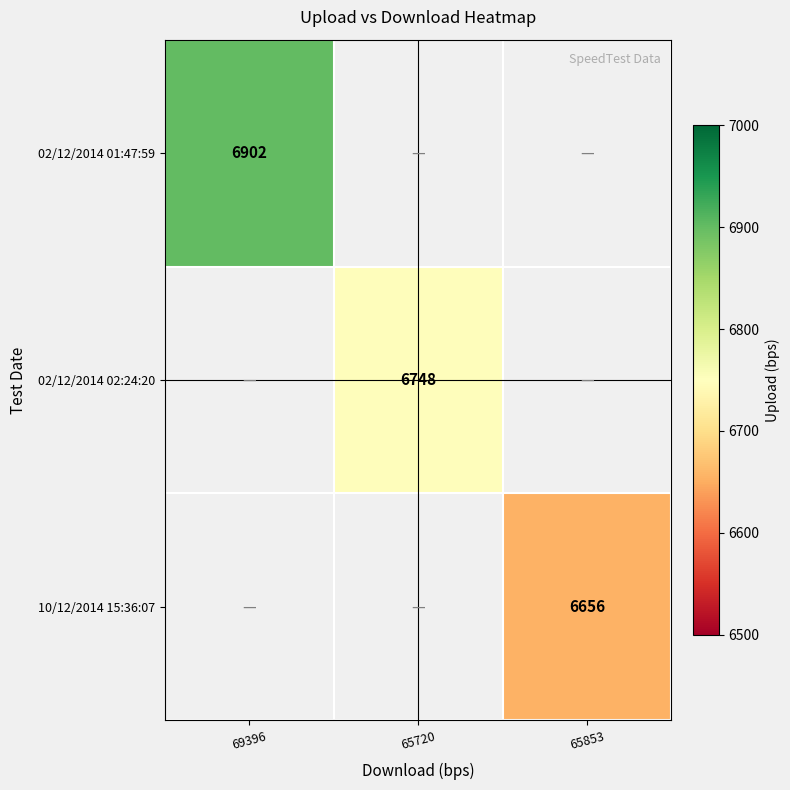

Which category has the lowest value across all series?

65853